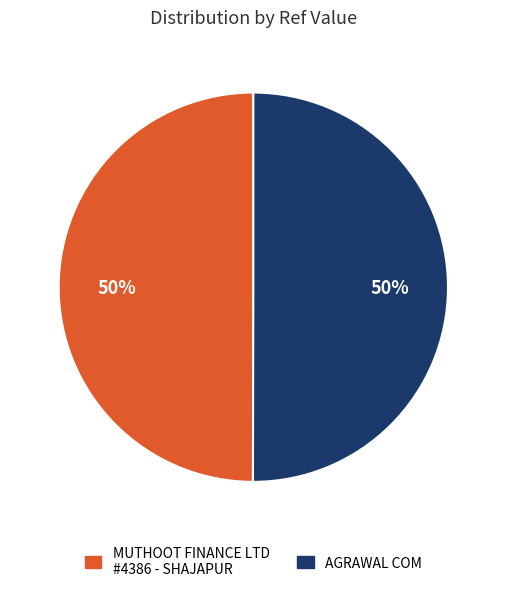

To the nearest percent, what is the average slice percentage?

50%